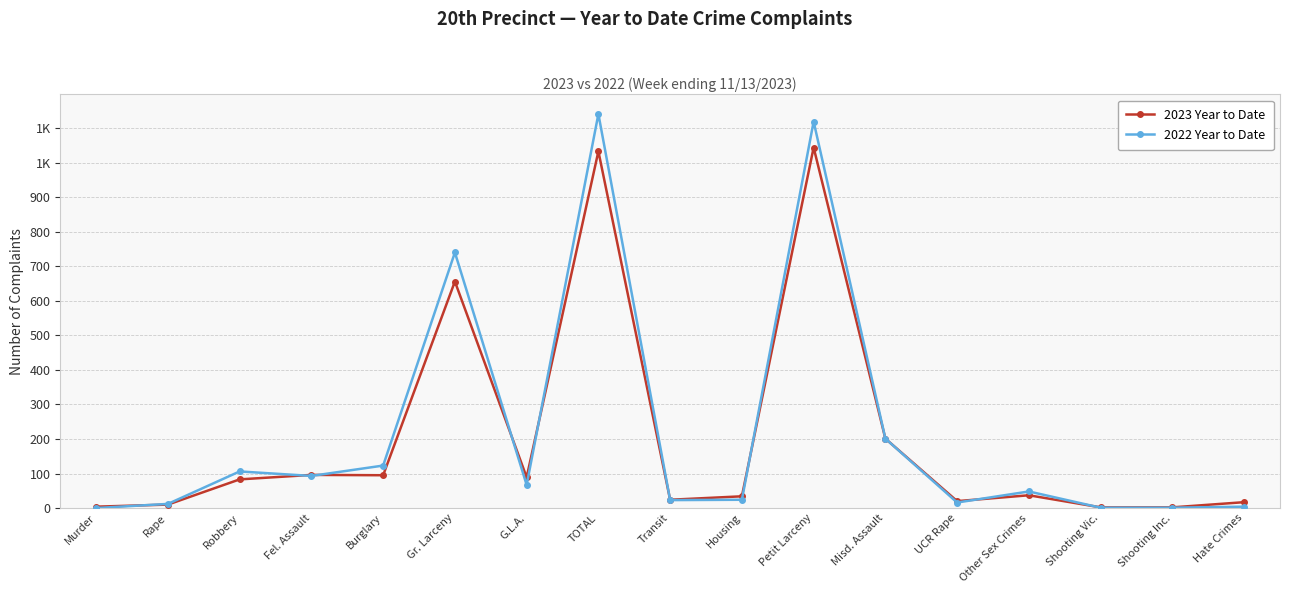

What are all the series names shown in the legend?

2023 Year to Date, 2022 Year to Date